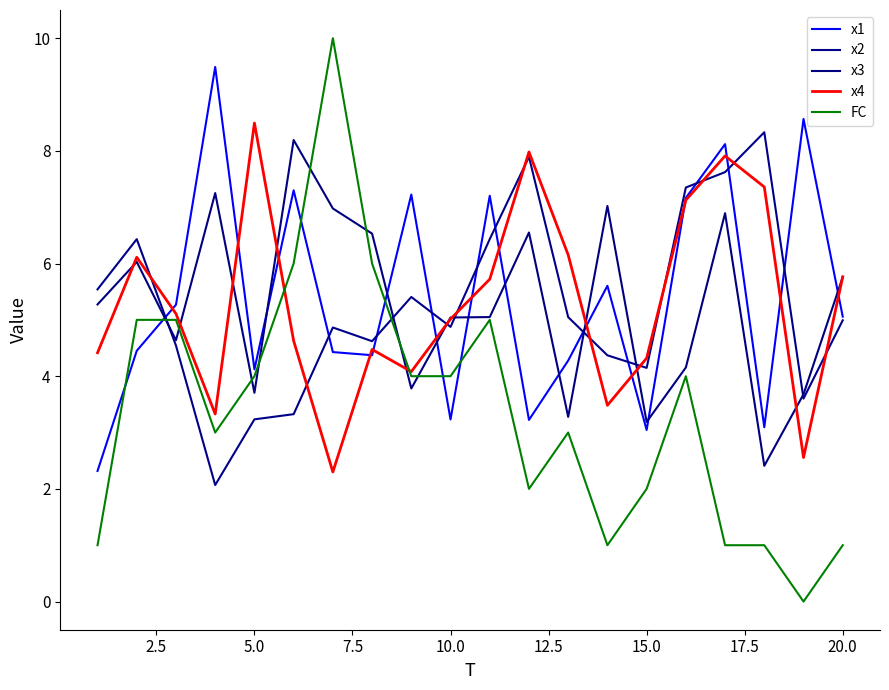

In x4, how many points are higher than both neighbors (excluding endpoints)?

5